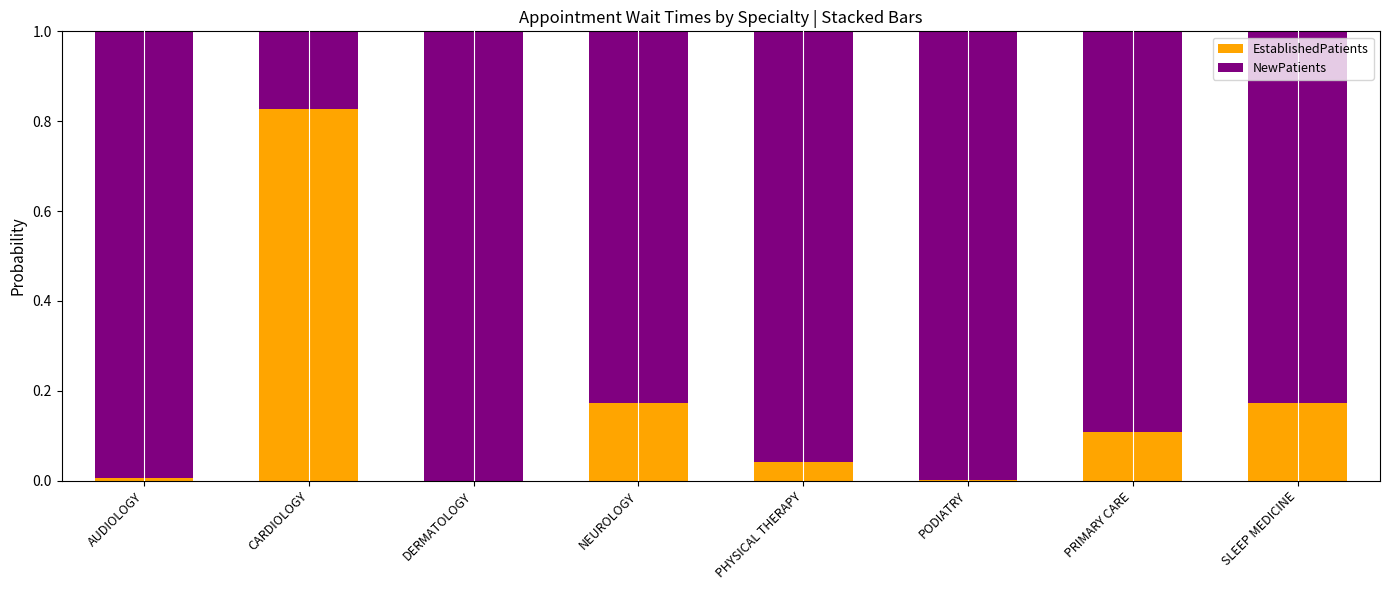

Which category has the highest value in the EstablishedPatients series?

CARDIOLOGY